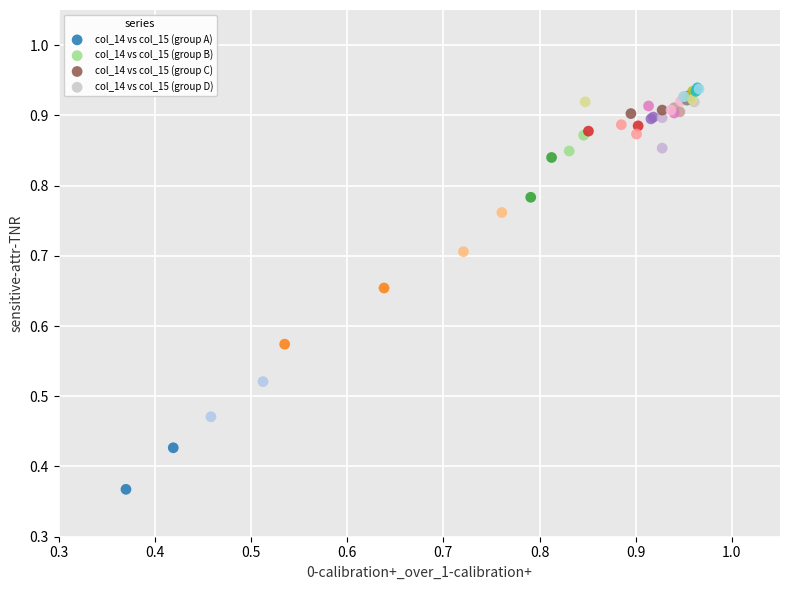

Which series has the widest spread of Y values?

col_14 vs col_15 (group A)